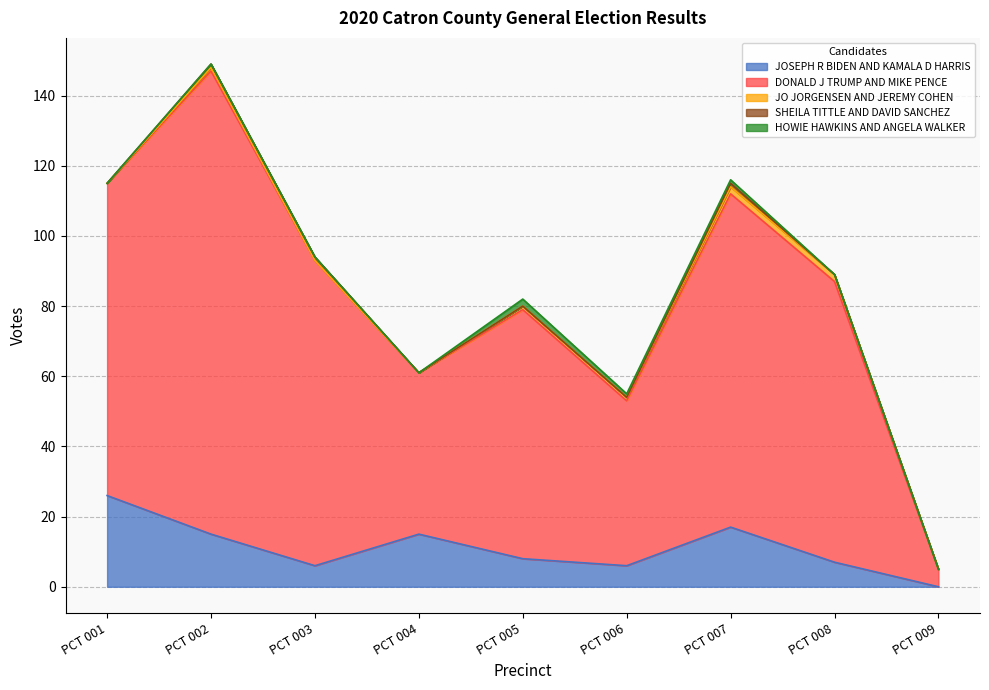

What is the sum of all JOSEPH R BIDEN AND KAMALA D HARRIS values?

100